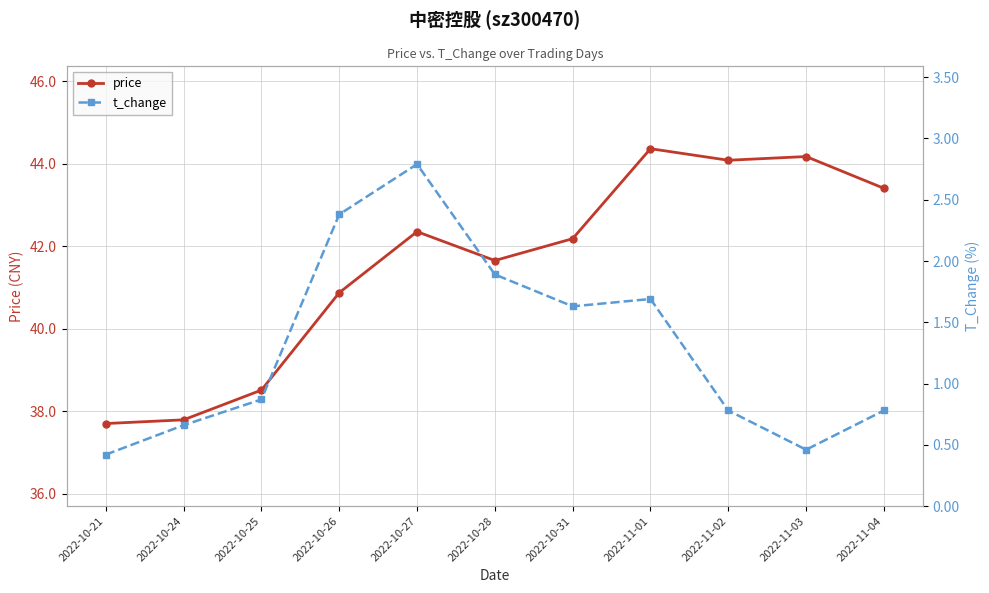

What is the approximate value of t_change at 2022-10-25?

0.9